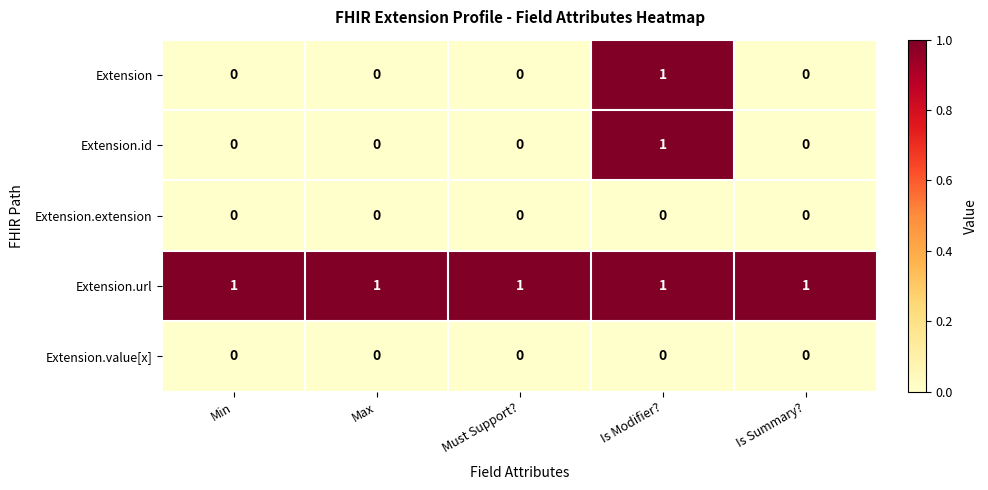

At which label does Extension.id reach its peak?

Is Modifier?